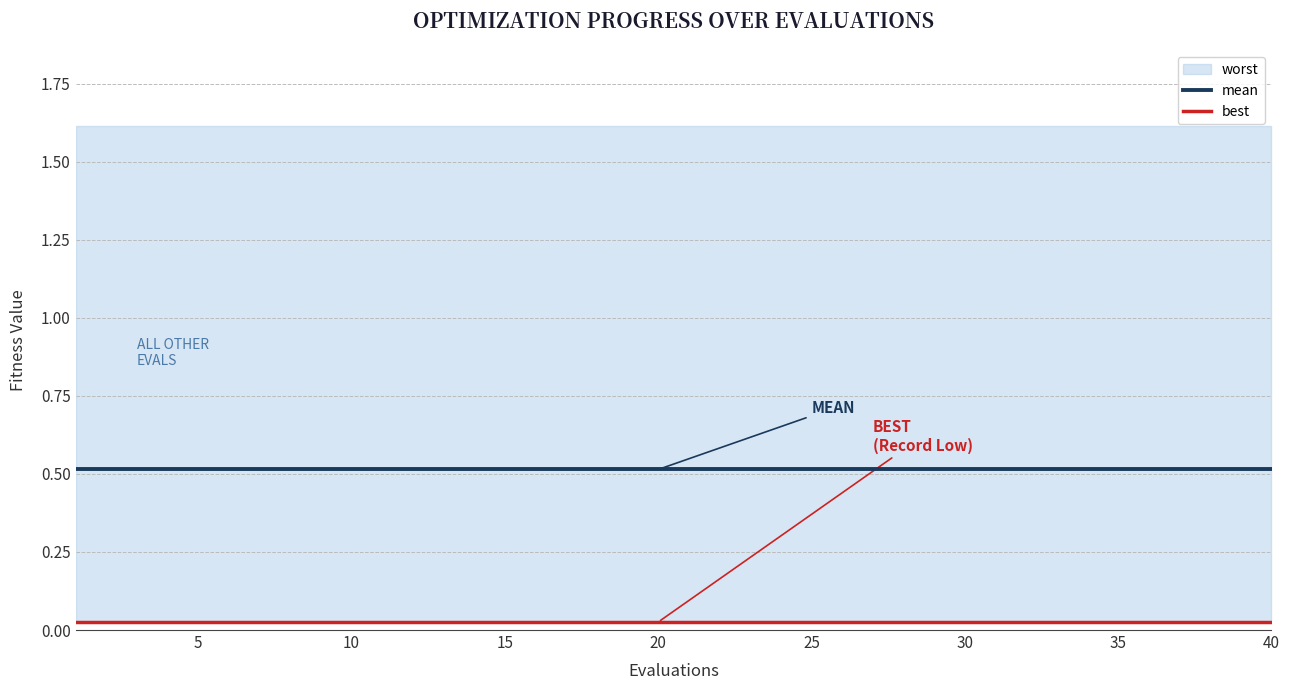

At how many categories does at least one series exceed 0?

40